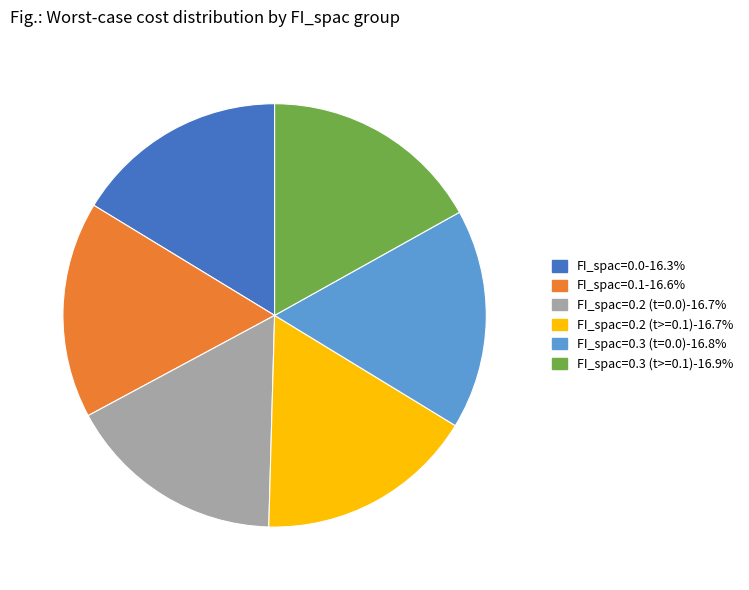

Is there any slice that represents more than half of the pie?

No